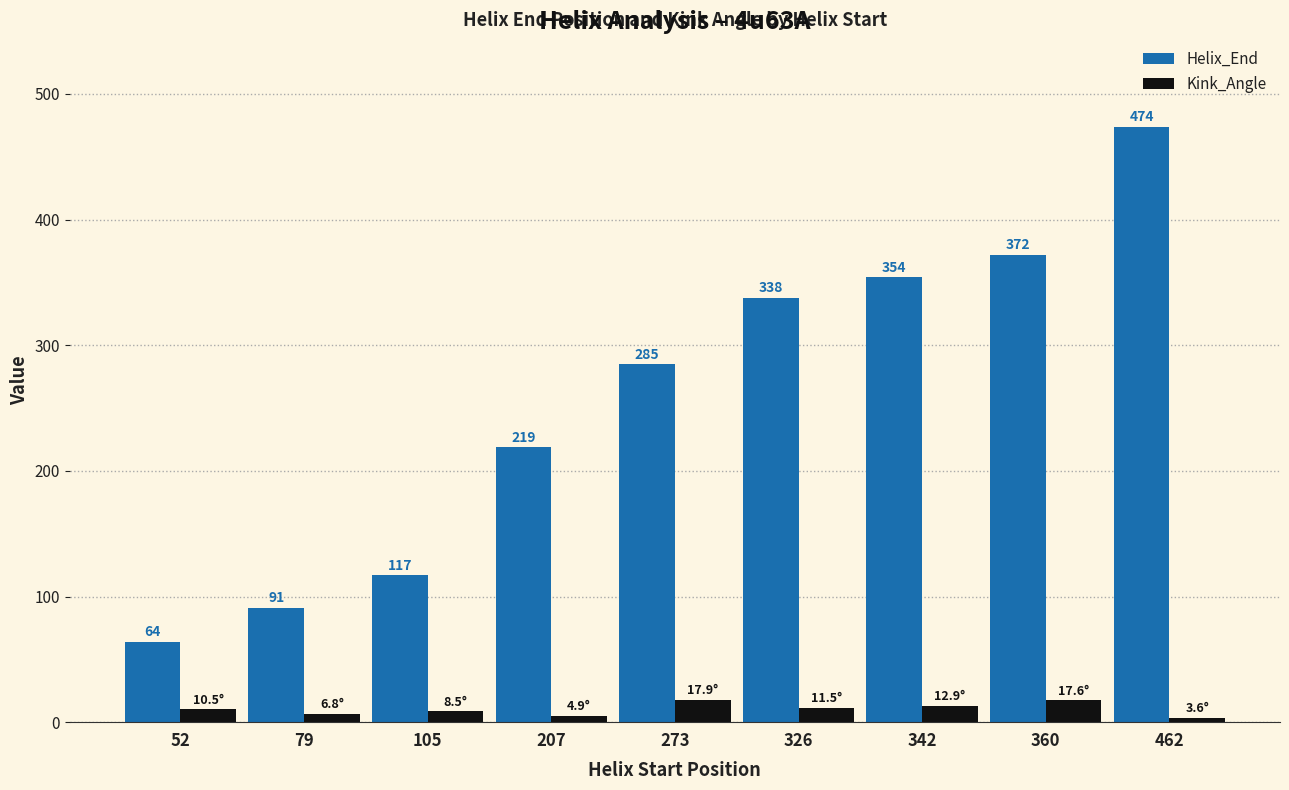

The value of Helix_End at 52 is 64.0. True or false?

True